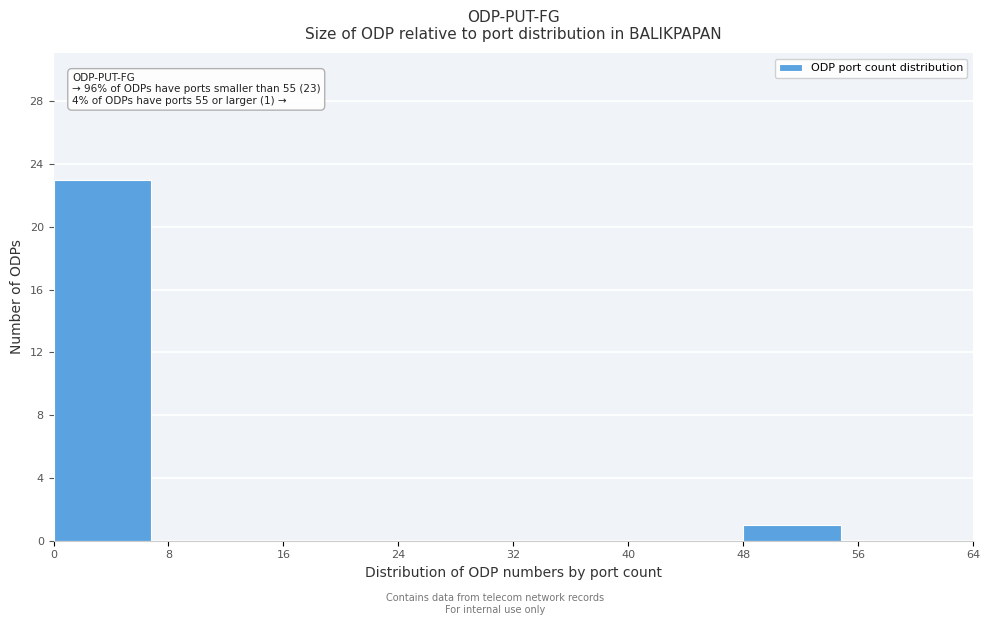

Over which range of the x-axis is the bar tallest?

0 to 8